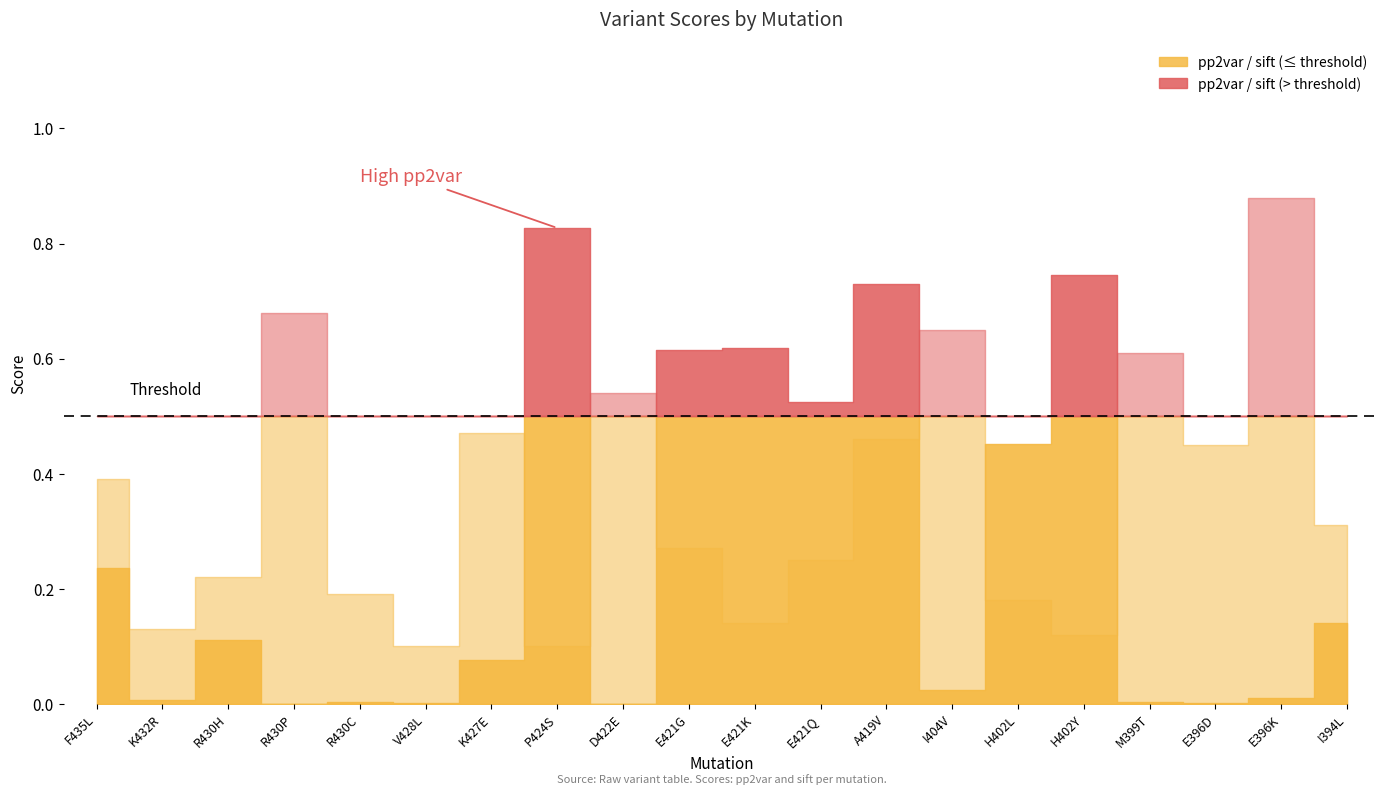

Count the sift values in the range 0 to 1.

20